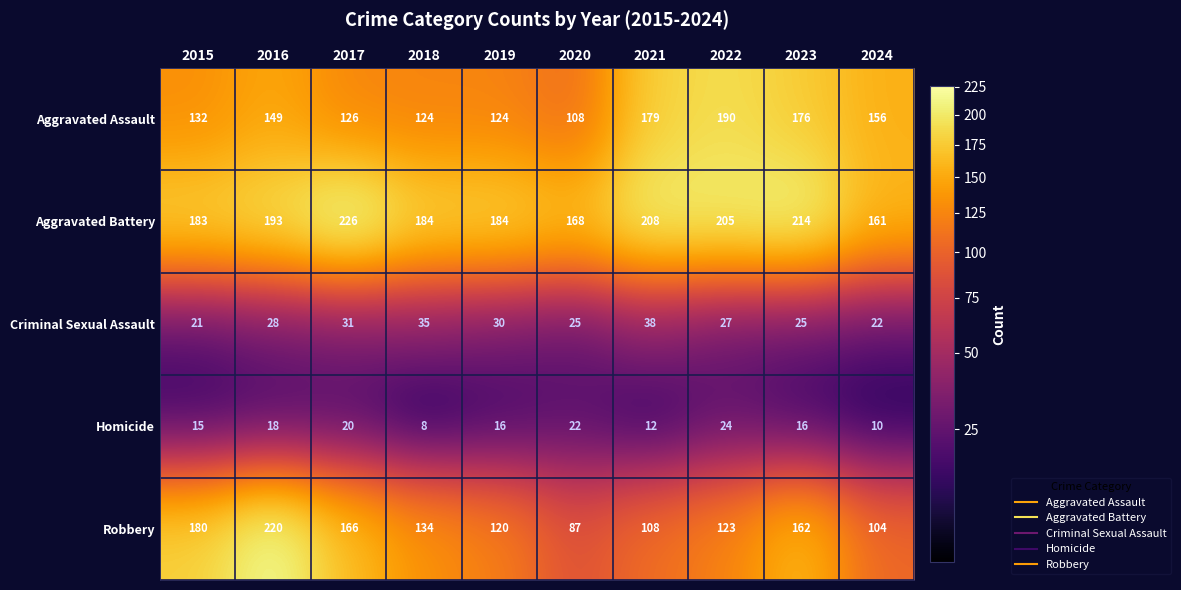

Rank the series by their maximum value, from highest to lowest.

Aggravated Battery, Robbery, Aggravated Assault, Criminal Sexual Assault, Homicide